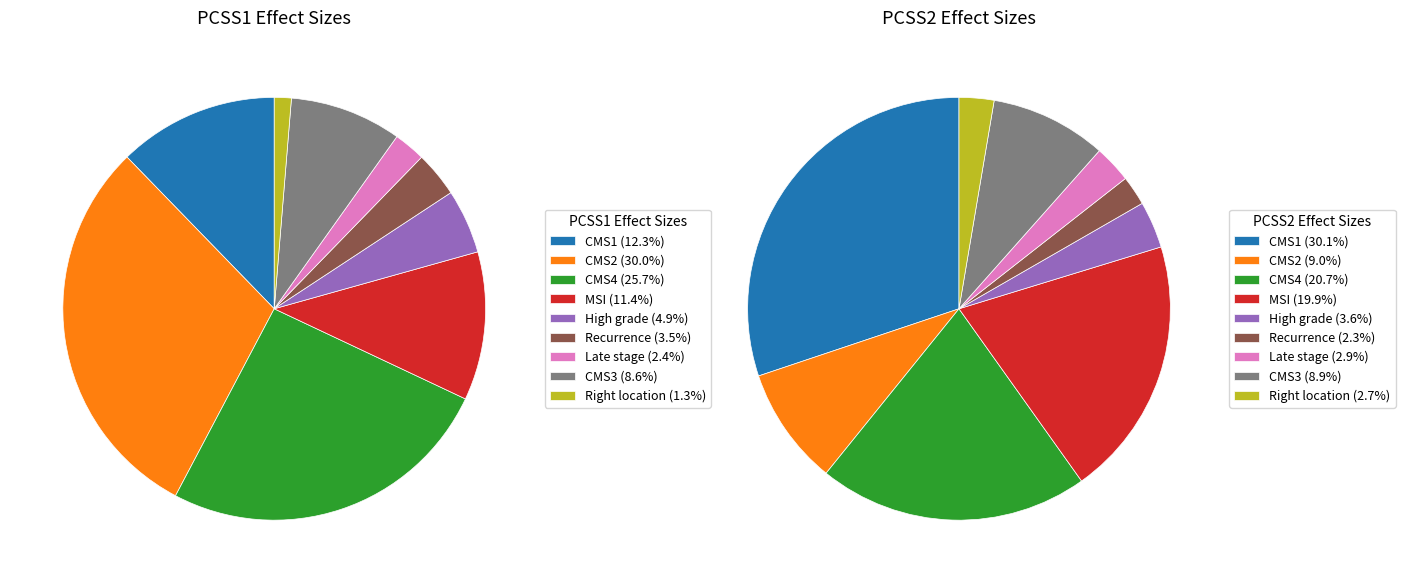

How many slices are in this pie chart?

18